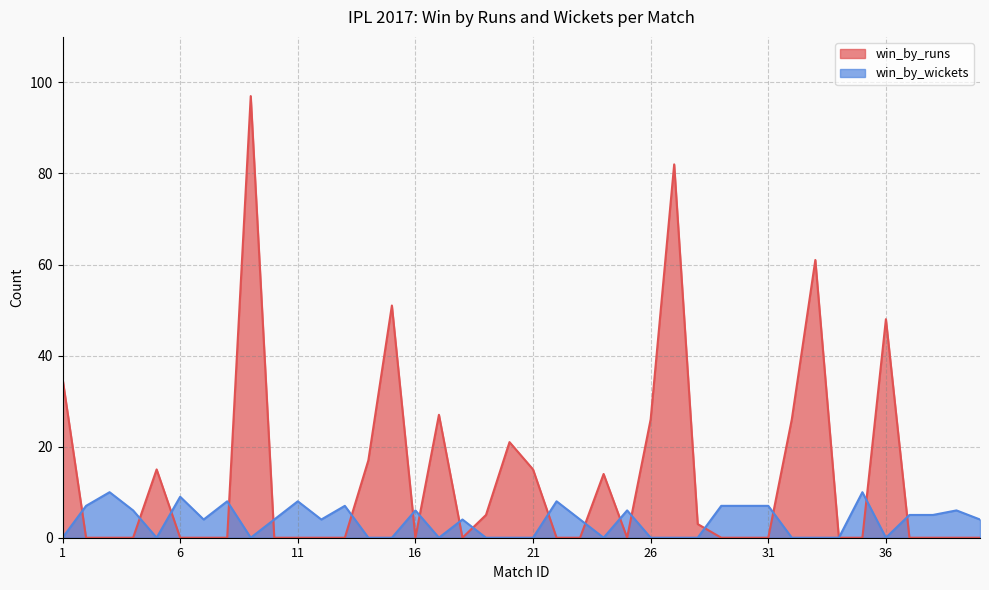

At 2, list the series in order from largest to smallest.

win_by_wickets, win_by_runs